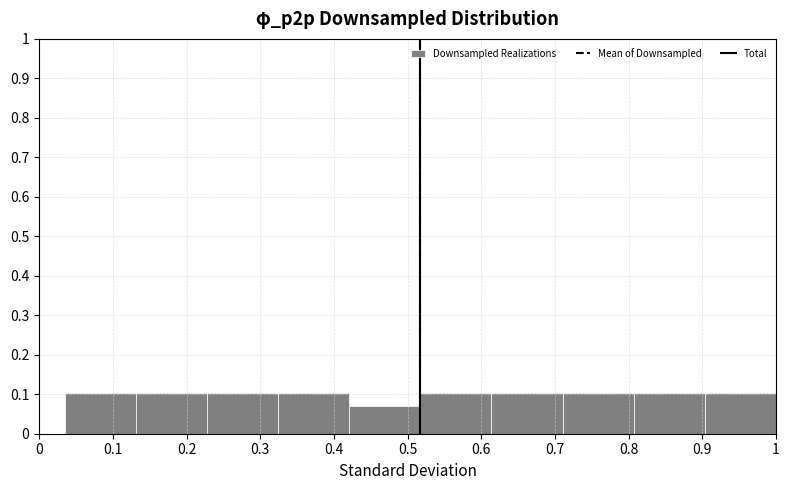

Reading left to right, list every bar in this chart as the range it spans on the x-axis followed by its height. Neither the bar edges nor the heights are printed on the chart, so give them approximately, as read against the axes.

0.03 to 0.13: 0.10
0.13 to 0.23: 0.10
0.23 to 0.32: 0.10
0.32 to 0.42: 0.10
0.42 to 0.52: 0.07
0.52 to 0.61: 0.10
0.61 to 0.71: 0.10
0.71 to 0.81: 0.10
0.81 to 0.90: 0.10
0.90 to 1.00: 0.10